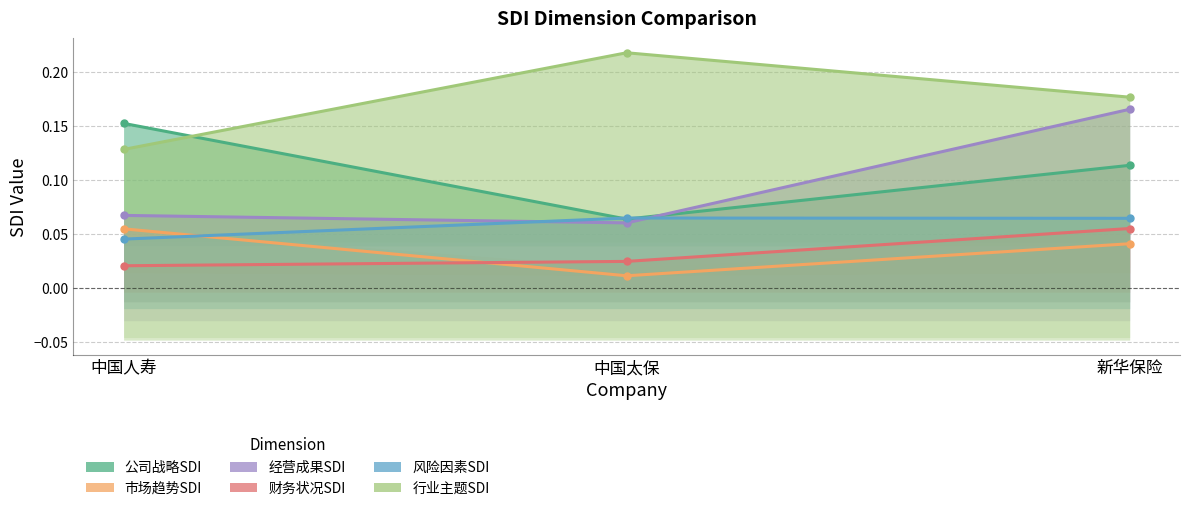

How many lines are shown in the chart?

6